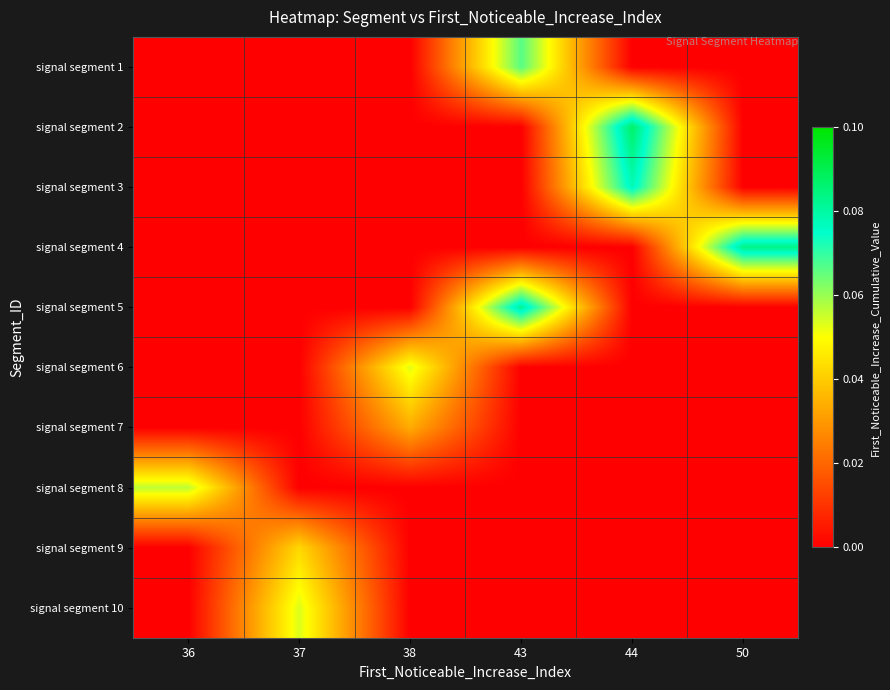

Reading right to left, list all the values displayed in this chart.

signal segment 1: 50=0.0	44=0.0	43=0.1	38=0.0	37=0.0	36=0.0
signal segment 2: 50=0.0	44=0.1	43=0.0	38=0.0	37=0.0	36=0.0
signal segment 3: 50=0.0	44=0.1	43=0.0	38=0.0	37=0.0	36=0.0
signal segment 4: 50=0.1	44=0.0	43=0.0	38=0.0	37=0.0	36=0.0
signal segment 5: 50=0.0	44=0.0	43=0.1	38=0.0	37=0.0	36=0.0
signal segment 6: 50=0.0	44=0.0	43=0.0	38=0.1	37=0.0	36=0.0
signal segment 7: 50=0.0	44=0.0	43=0.0	38=0.0	37=0.0	36=0.0
signal segment 8: 50=0.0	44=0.0	43=0.0	38=0.0	37=0.0	36=0.1
signal segment 9: 50=0.0	44=0.0	43=0.0	38=0.0	37=0.0	36=0.0
signal segment 10: 50=0.0	44=0.0	43=0.0	38=0.0	37=0.1	36=0.0